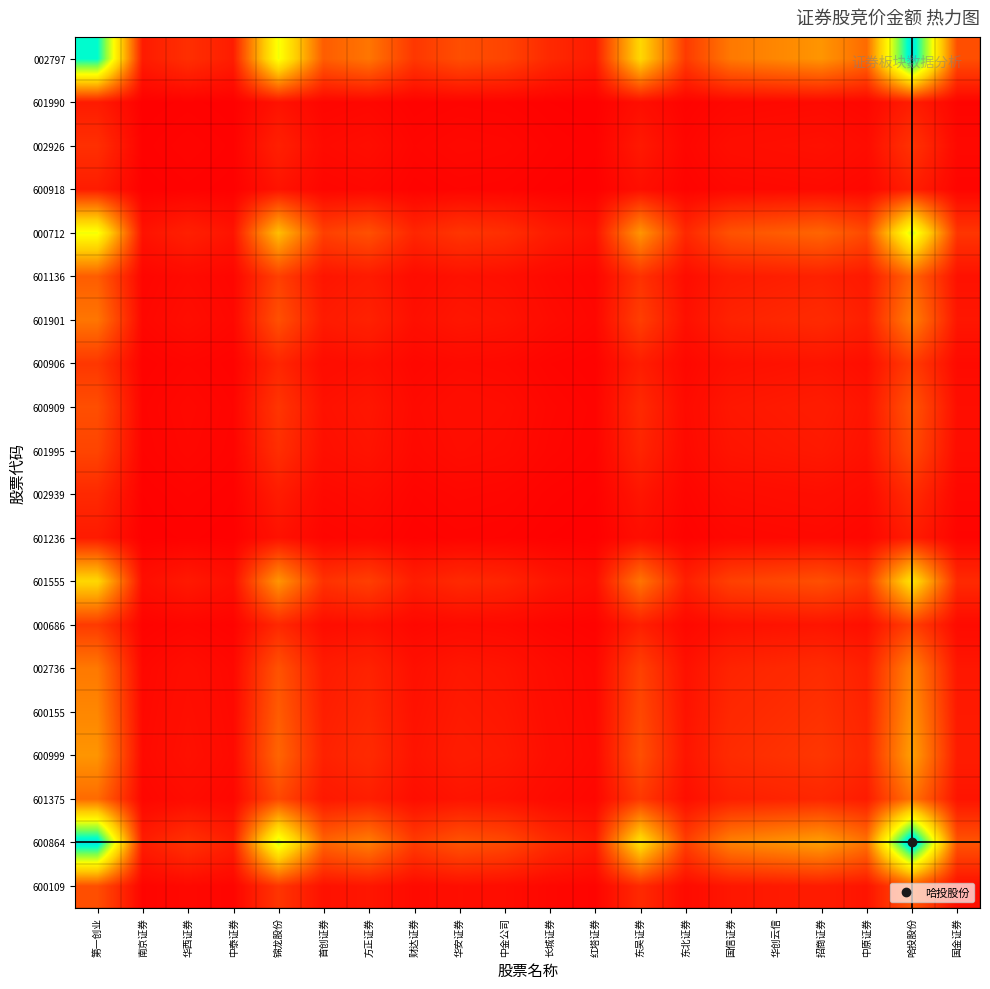

Reading left to right, list all the values displayed in this chart.

002797: 第一创业=0.9	南京证券=0.1	华西证券=0.1	中泰证券=0.1	锦龙股份=0.6	首创证券=0.2	方正证券=0.2	财达证券=0.1	华安证券=0.2	中金公司=0.1	长城证券=0.1	红塔证券=0.1	东吴证券=0.5	东北证券=0.1	国信证券=0.3	华创云信=0.3	招商证券=0.3	中原证券=0.2	哈投股份=0.9	国金证券=0.2
601990: 第一创业=0.1	南京证券=0.0	华西证券=0.0	中泰证券=0.0	锦龙股份=0.0	首创证券=0.0	方正证券=0.0	财达证券=0.0	华安证券=0.0	中金公司=0.0	长城证券=0.0	红塔证券=0.0	东吴证券=0.0	东北证券=0.0	国信证券=0.0	华创云信=0.0	招商证券=0.0	中原证券=0.0	哈投股份=0.1	国金证券=0.0
002926: 第一创业=0.1	南京证券=0.0	华西证券=0.0	中泰证券=0.0	锦龙股份=0.1	首创证券=0.0	方正证券=0.0	财达证券=0.0	华安证券=0.0	中金公司=0.0	长城证券=0.0	红塔证券=0.0	东吴证券=0.1	东北证券=0.0	国信证券=0.0	华创云信=0.0	招商证券=0.0	中原证券=0.0	哈投股份=0.1	国金证券=0.0
600918: 第一创业=0.1	南京证券=0.0	华西证券=0.0	中泰证券=0.0	锦龙股份=0.0	首创证券=0.0	方正证券=0.0	财达证券=0.0	华安证券=0.0	中金公司=0.0	长城证券=0.0	红塔证券=0.0	东吴证券=0.0	东北证券=0.0	国信证券=0.0	华创云信=0.0	招商证券=0.0	中原证券=0.0	哈投股份=0.1	国金证券=0.0
000712: 第一创业=0.6	南京证券=0.0	华西证券=0.1	中泰证券=0.0	锦龙股份=0.4	首创证券=0.1	方正证券=0.2	财达证券=0.1	华安证券=0.1	中金公司=0.1	长城证券=0.1	红塔证券=0.0	东吴证券=0.3	东北证券=0.1	国信证券=0.2	华创云信=0.2	招商证券=0.2	中原证券=0.2	哈投股份=0.6	国金证券=0.1
601136: 第一创业=0.2	南京证券=0.0	华西证券=0.0	中泰证券=0.0	锦龙股份=0.1	首创证券=0.0	方正证券=0.1	财达证券=0.0	华安证券=0.0	中金公司=0.0	长城证券=0.0	红塔证券=0.0	东吴证券=0.1	东北证券=0.0	国信证券=0.1	华创云信=0.1	招商证券=0.1	中原证券=0.1	哈投股份=0.2	国金证券=0.0
601901: 第一创业=0.2	南京证券=0.0	华西证券=0.0	中泰证券=0.0	锦龙股份=0.2	首创证券=0.1	方正证券=0.1	财达证券=0.0	华安证券=0.0	中金公司=0.0	长城证券=0.0	红塔证券=0.0	东吴证券=0.1	东北证券=0.0	国信证券=0.1	华创云信=0.1	招商证券=0.1	中原证券=0.1	哈投股份=0.3	国金证券=0.0
600906: 第一创业=0.1	南京证券=0.0	华西证券=0.0	中泰证券=0.0	锦龙股份=0.1	首创证券=0.0	方正证券=0.0	财达证券=0.0	华安证券=0.0	中金公司=0.0	长城证券=0.0	红塔证券=0.0	东吴证券=0.1	东北证券=0.0	国信证券=0.0	华创云信=0.0	招商证券=0.0	中原证券=0.0	哈投股份=0.1	国金证券=0.0
600909: 第一创业=0.2	南京证券=0.0	华西证券=0.0	中泰证券=0.0	锦龙股份=0.1	首创证券=0.0	方正证券=0.0	财达证券=0.0	华安证券=0.0	中金公司=0.0	长城证券=0.0	红塔证券=0.0	东吴证券=0.1	东北证券=0.0	国信证券=0.0	华创云信=0.1	招商证券=0.1	中原证券=0.0	哈投股份=0.2	国金证券=0.0
601995: 第一创业=0.1	南京证券=0.0	华西证券=0.0	中泰证券=0.0	锦龙股份=0.1	首创证券=0.0	方正证券=0.0	财达证券=0.0	华安证券=0.0	中金公司=0.0	长城证券=0.0	红塔证券=0.0	东吴证券=0.1	东北证券=0.0	国信证券=0.0	华创云信=0.0	招商证券=0.1	中原证券=0.0	哈投股份=0.2	国金证券=0.0
002939: 第一创业=0.1	南京证券=0.0	华西证券=0.0	中泰证券=0.0	锦龙股份=0.1	首创证券=0.0	方正证券=0.0	财达证券=0.0	华安证券=0.0	中金公司=0.0	长城证券=0.0	红塔证券=0.0	东吴证券=0.0	东北证券=0.0	国信证券=0.0	华创云信=0.0	招商证券=0.0	中原证券=0.0	哈投股份=0.1	国金证券=0.0
601236: 第一创业=0.1	南京证券=0.0	华西证券=0.0	中泰证券=0.0	锦龙股份=0.0	首创证券=0.0	方正证券=0.0	财达证券=0.0	华安证券=0.0	中金公司=0.0	长城证券=0.0	红塔证券=0.0	东吴证券=0.0	东北证券=0.0	国信证券=0.0	华创云信=0.0	招商证券=0.0	中原证券=0.0	哈投股份=0.1	国金证券=0.0
601555: 第一创业=0.5	南京证券=0.0	华西证券=0.1	中泰证券=0.0	锦龙股份=0.3	首创证券=0.1	方正证券=0.1	财达证券=0.1	华安证券=0.1	中金公司=0.1	长城证券=0.0	红塔证券=0.0	东吴证券=0.2	东北证券=0.1	国信证券=0.1	华创云信=0.2	招商证券=0.2	中原证券=0.1	哈投股份=0.5	国金证券=0.1
000686: 第一创业=0.1	南京证券=0.0	华西证券=0.0	中泰证券=0.0	锦龙股份=0.1	首创证券=0.0	方正证券=0.0	财达证券=0.0	华安证券=0.0	中金公司=0.0	长城证券=0.0	红塔证券=0.0	东吴证券=0.1	东北证券=0.0	国信证券=0.0	华创云信=0.0	招商证券=0.0	中原证券=0.0	哈投股份=0.1	国金证券=0.0
002736: 第一创业=0.3	南京证券=0.0	华西证券=0.0	中泰证券=0.0	锦龙股份=0.2	首创证券=0.1	方正证券=0.1	财达证券=0.0	华安证券=0.0	中金公司=0.0	长城证券=0.0	红塔证券=0.0	东吴证券=0.1	东北证券=0.0	国信证券=0.1	华创云信=0.1	招商证券=0.1	中原证券=0.1	哈投股份=0.3	国金证券=0.0
600155: 第一创业=0.3	南京证券=0.0	华西证券=0.0	中泰证券=0.0	锦龙股份=0.2	首创证券=0.1	方正证券=0.1	财达证券=0.0	华安证券=0.1	中金公司=0.0	长城证券=0.0	红塔证券=0.0	东吴证券=0.2	东北证券=0.0	国信证券=0.1	华创云信=0.1	招商证券=0.1	中原证券=0.1	哈投股份=0.3	国金证券=0.1
600999: 第一创业=0.3	南京证券=0.0	华西证券=0.0	中泰证券=0.0	锦龙股份=0.2	首创证券=0.1	方正证券=0.1	财达证券=0.0	华安证券=0.1	中金公司=0.1	长城证券=0.0	红塔证券=0.0	东吴证券=0.2	东北证券=0.0	国信证券=0.1	华创云信=0.1	招商证券=0.1	中原证券=0.1	哈投股份=0.3	国金证券=0.1
601375: 第一创业=0.2	南京证券=0.0	华西证券=0.0	中泰证券=0.0	锦龙股份=0.2	首创证券=0.1	方正证券=0.1	财达证券=0.0	华安证券=0.0	中金公司=0.0	长城证券=0.0	红塔证券=0.0	东吴证券=0.1	东北证券=0.0	国信证券=0.1	华创云信=0.1	招商证券=0.1	中原证券=0.1	哈投股份=0.2	国金证券=0.0
600864: 第一创业=0.9	南京证券=0.1	华西证券=0.1	中泰证券=0.1	锦龙股份=0.6	首创证券=0.2	方正证券=0.3	财达证券=0.1	华安证券=0.2	中金公司=0.2	长城证券=0.1	红塔证券=0.1	东吴证券=0.5	东北证券=0.1	国信证券=0.3	华创云信=0.3	招商证券=0.3	中原证券=0.2	哈投股份=1.0	国金证券=0.2
600109: 第一创业=0.2	南京证券=0.0	华西证券=0.0	中泰证券=0.0	锦龙股份=0.1	首创证券=0.0	方正证券=0.0	财达证券=0.0	华安证券=0.0	中金公司=0.0	长城证券=0.0	红塔证券=0.0	东吴证券=0.1	东北证券=0.0	国信证券=0.0	华创云信=0.1	招商证券=0.1	中原证券=0.0	哈投股份=0.2	国金证券=0.0